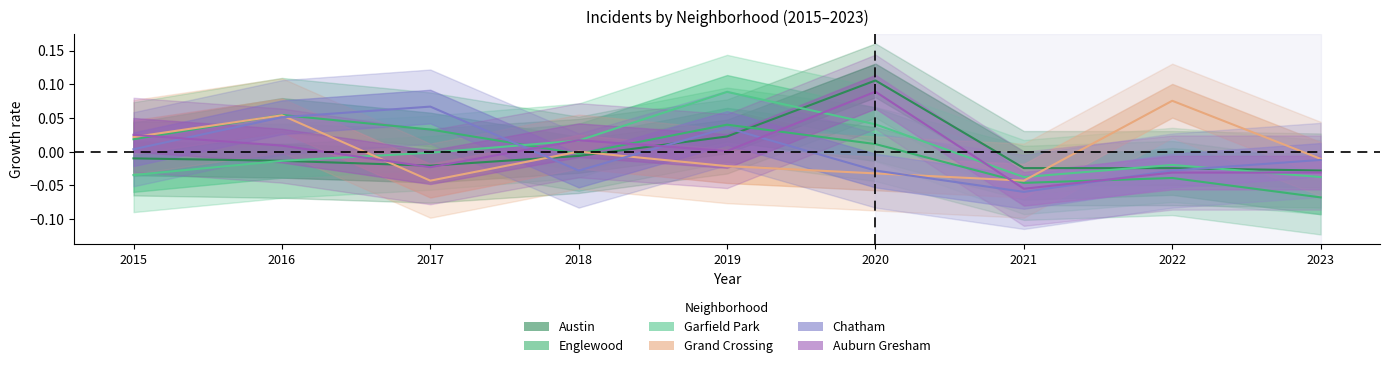

Where do Englewood and Austin first cross each other?

2019 and 2020